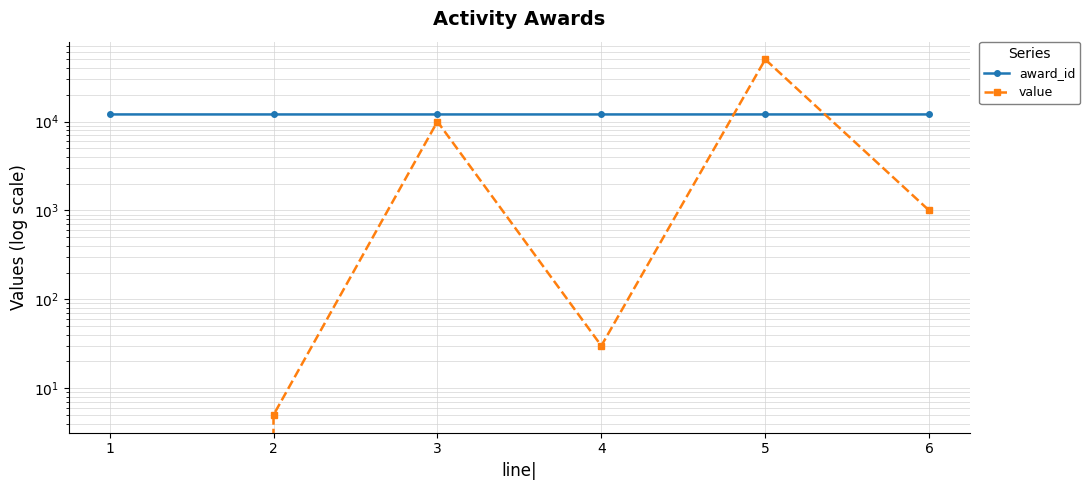

In value, how many points are higher than both neighbors (excluding endpoints)?

2